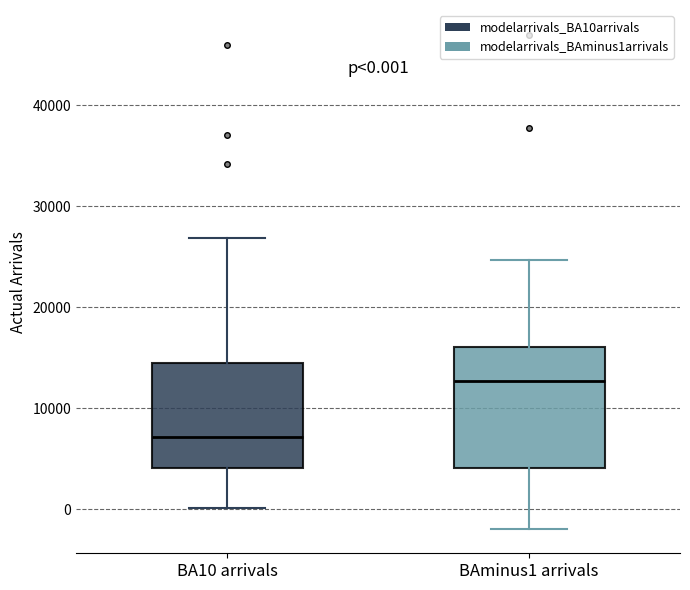

Comparing the boxes themselves (not the whiskers), which one is the tallest?

BAminus1 arrivals